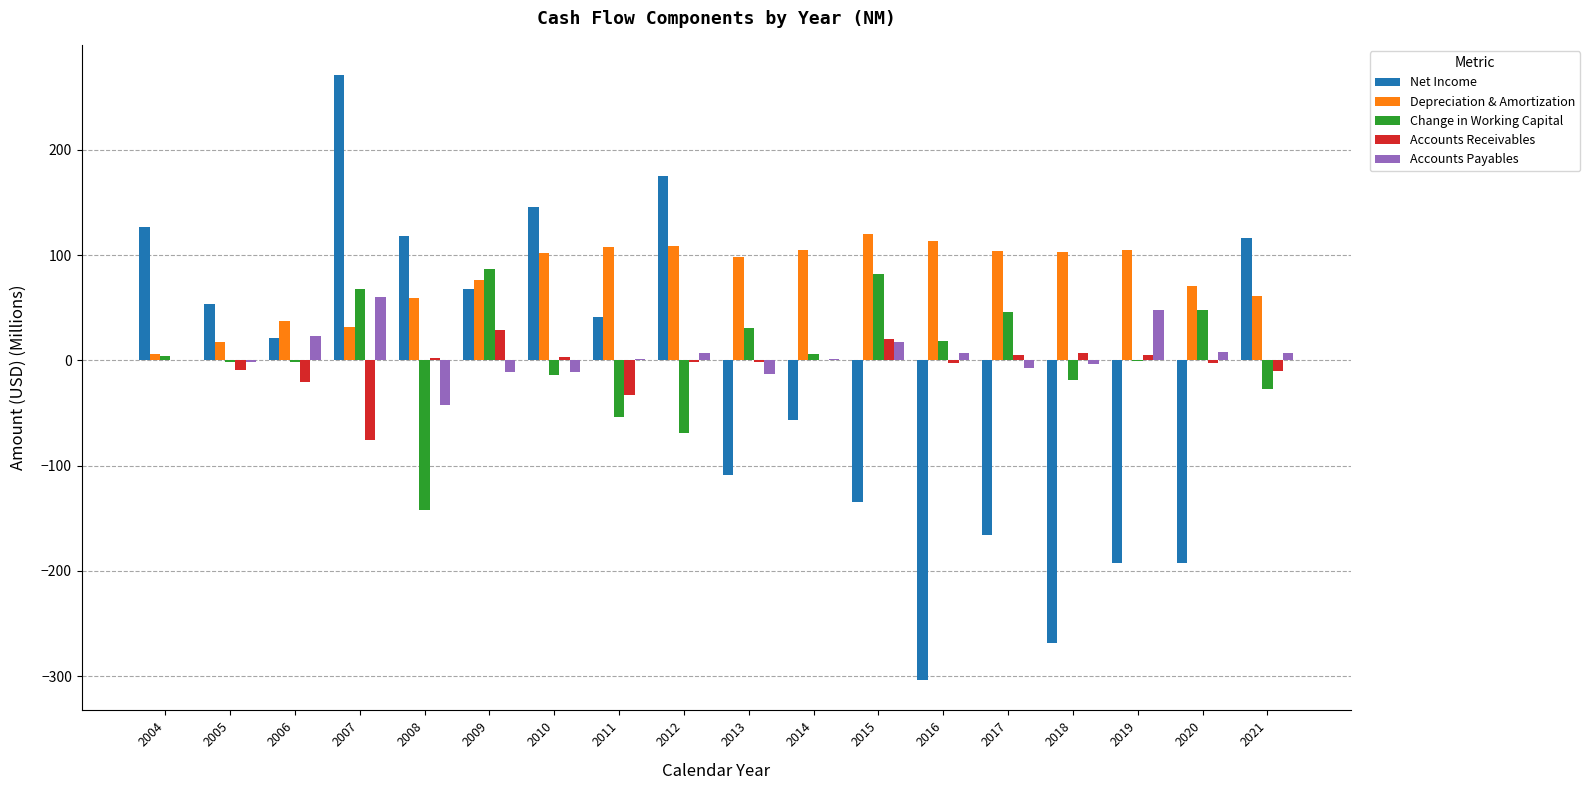

True or false: Depreciation & Amortization has a value of 165.1 at 2012.

False